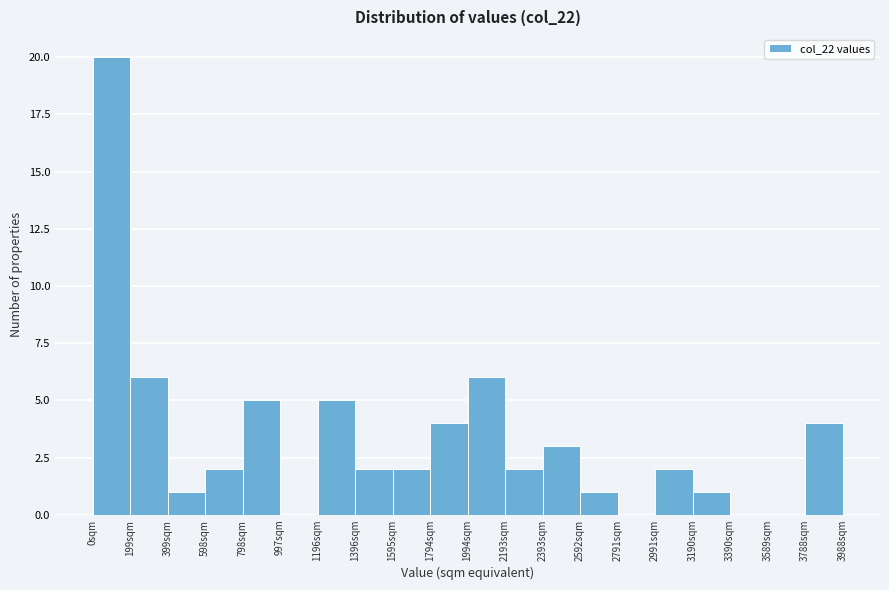

How tall is the bar that spans 1600 to 1800 on the x-axis? Neither the bar edges nor the heights are printed on the chart, so give them approximately, as read against the axes.

2